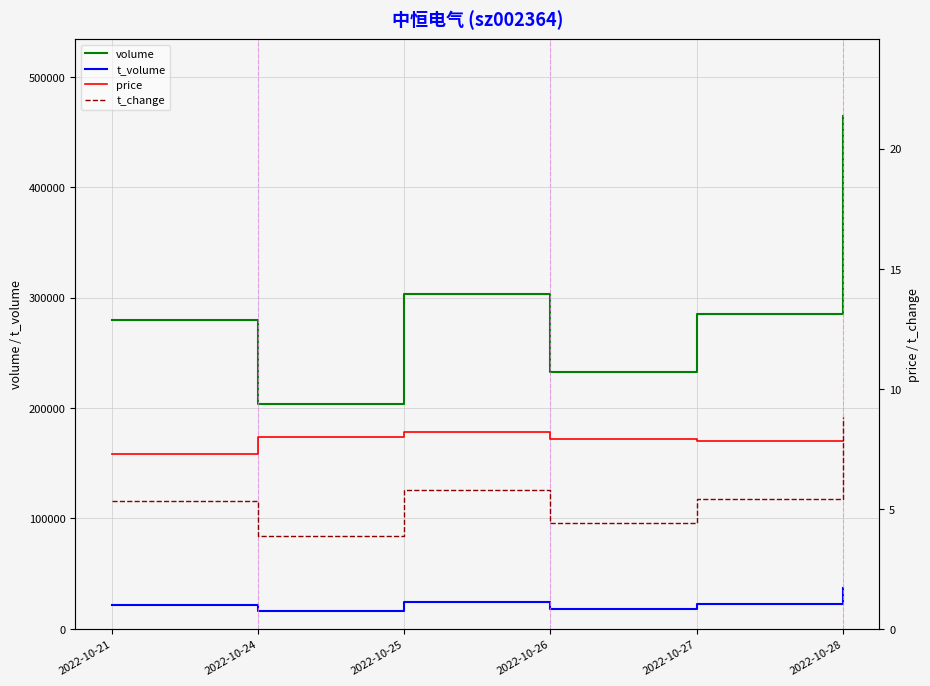

What is the sum of the t_change values at 2022-10-21 and 2022-10-25?

11.1